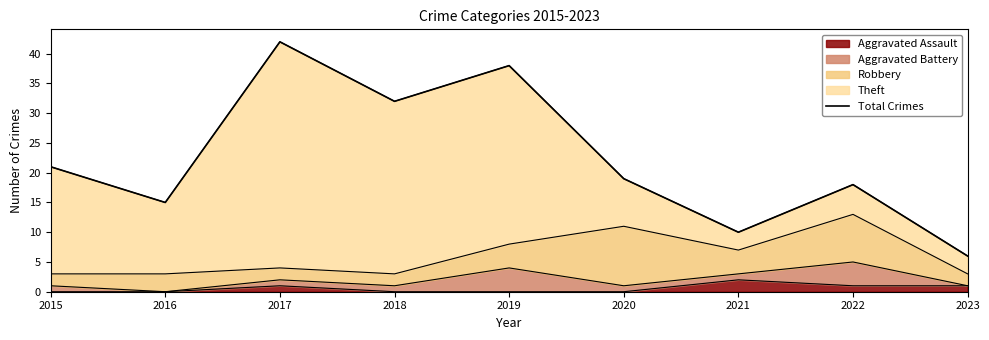

True or false: the data has more than 0 interior local peaks.

True